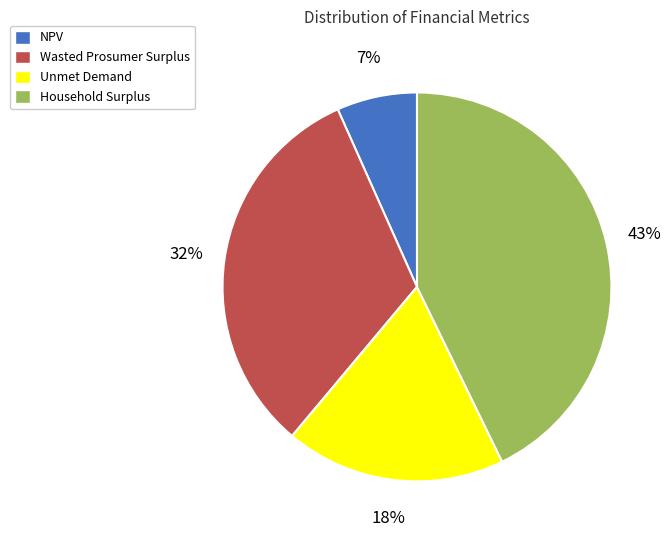

To the nearest percent, what is the difference between the largest and smallest slice percentages?

36%